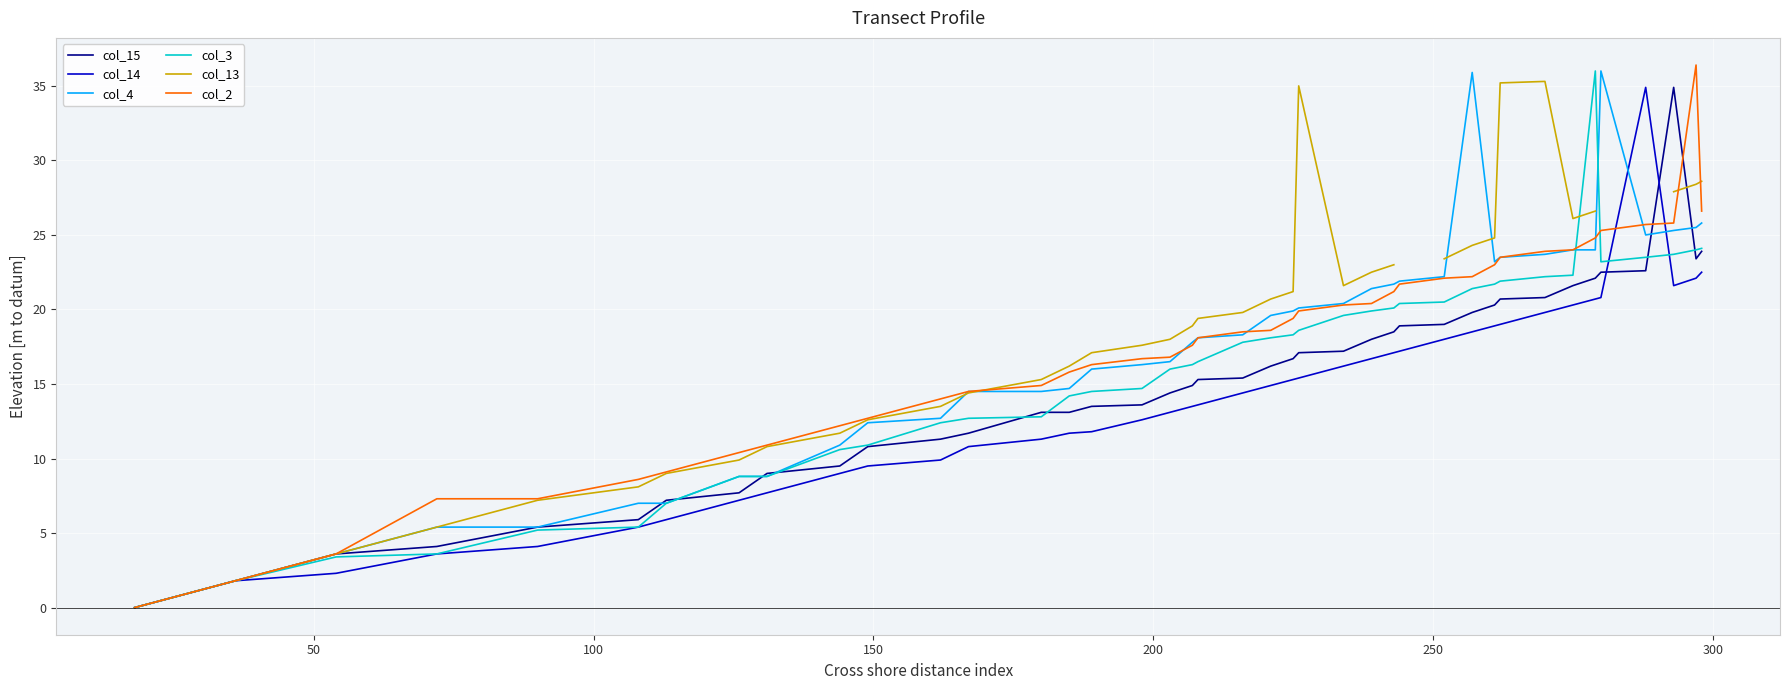

True or false: col_13 has more than 1 points higher than both neighbors.

True